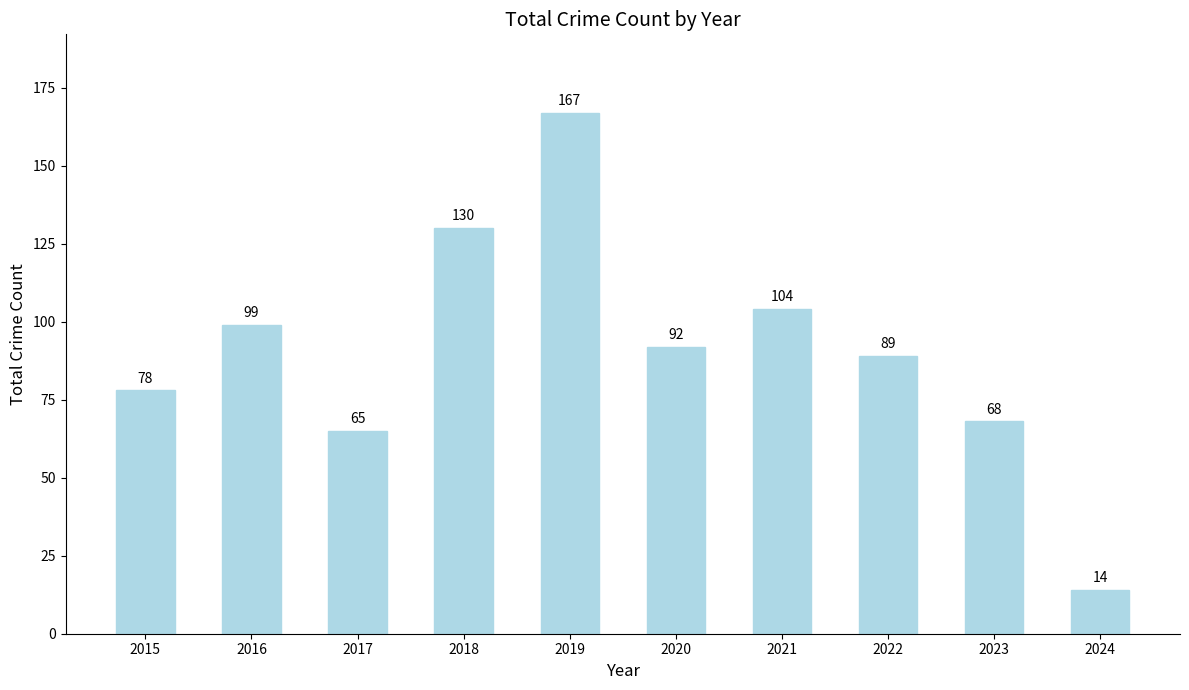

What is the ratio of the value at 2023 to the value at 2021?

0.7